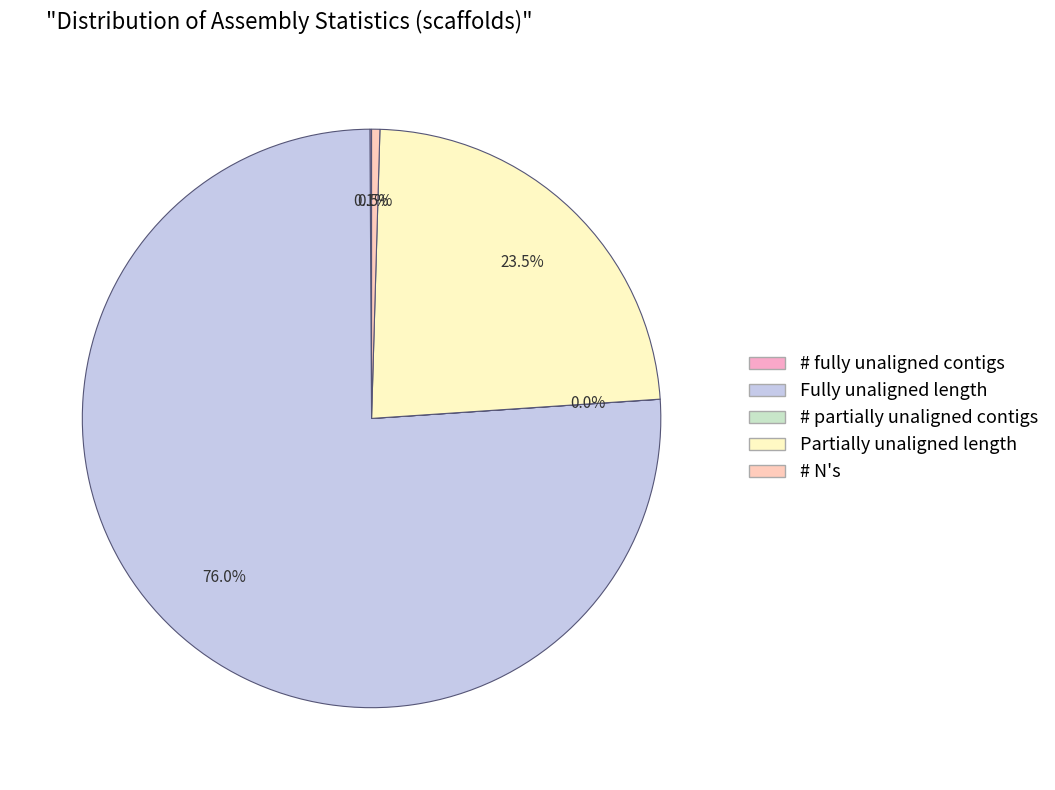

Approximately how many times larger is the value at # fully unaligned contigs compared to # partially unaligned contigs?

26.1